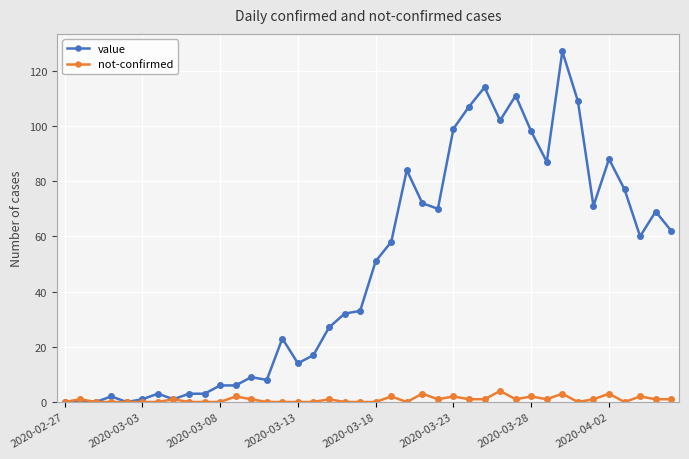

List the series in order of their peak value, highest first.

value, not-confirmed